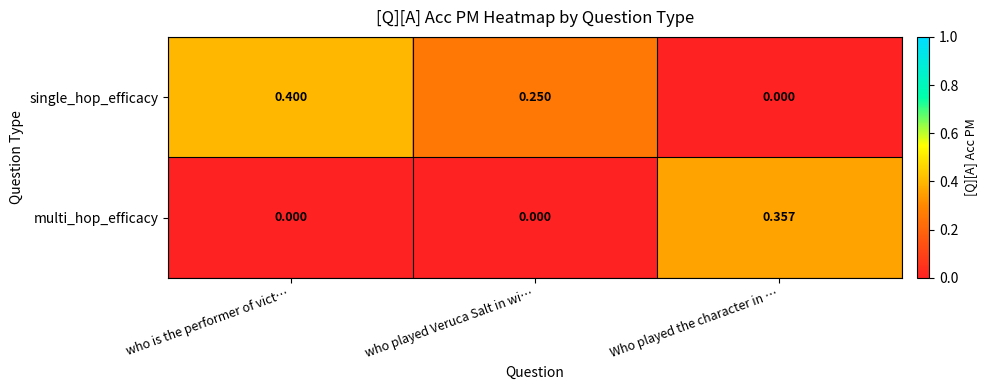

How many values in multi_hop_efficacy are above zero?

1